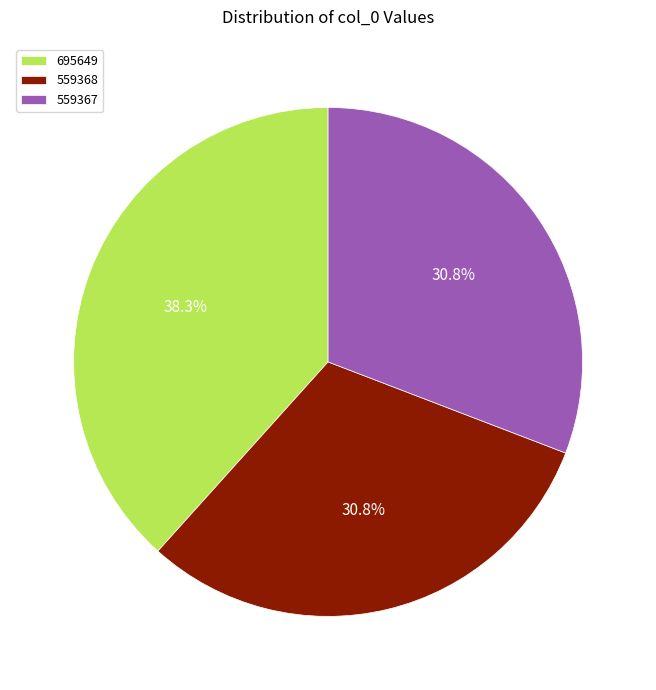

Is 695649 the majority of the pie?

No